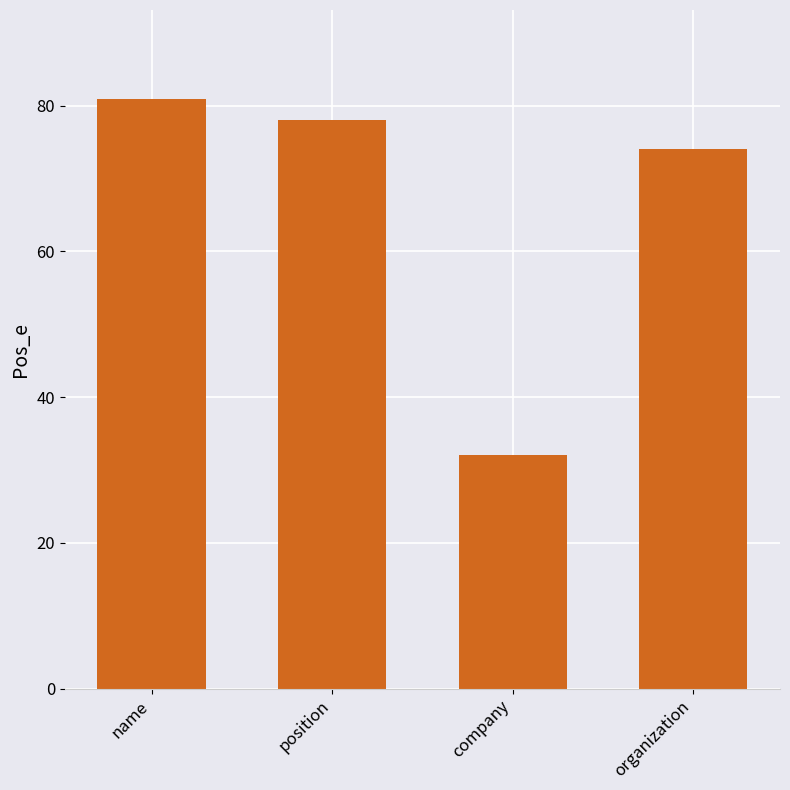

How many distinct data groups are displayed?

1